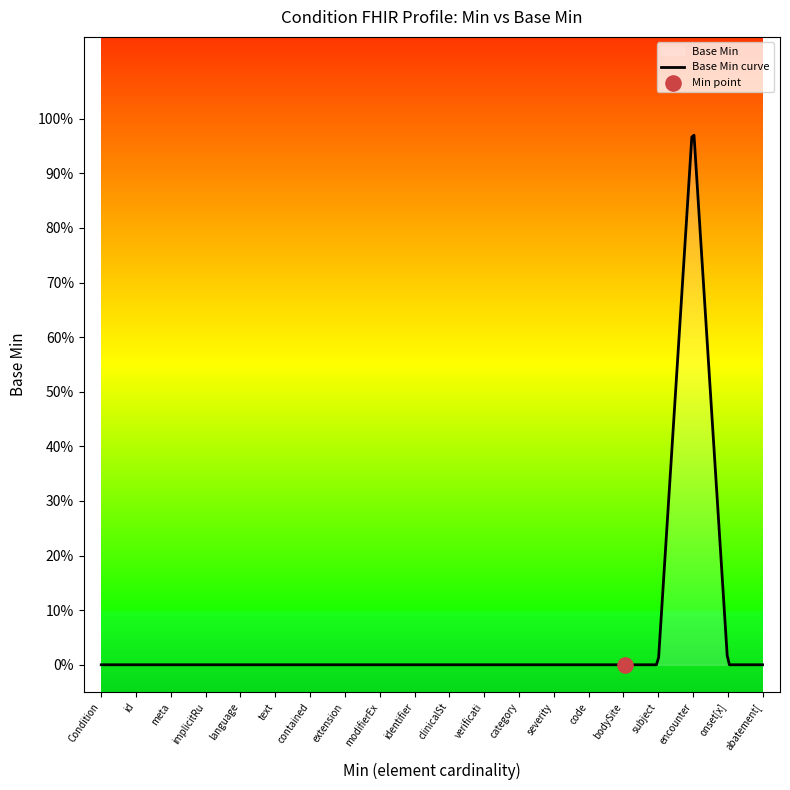

Between Condition.clinicalStatus and Condition.severity, which is larger?

Condition.clinicalStatus